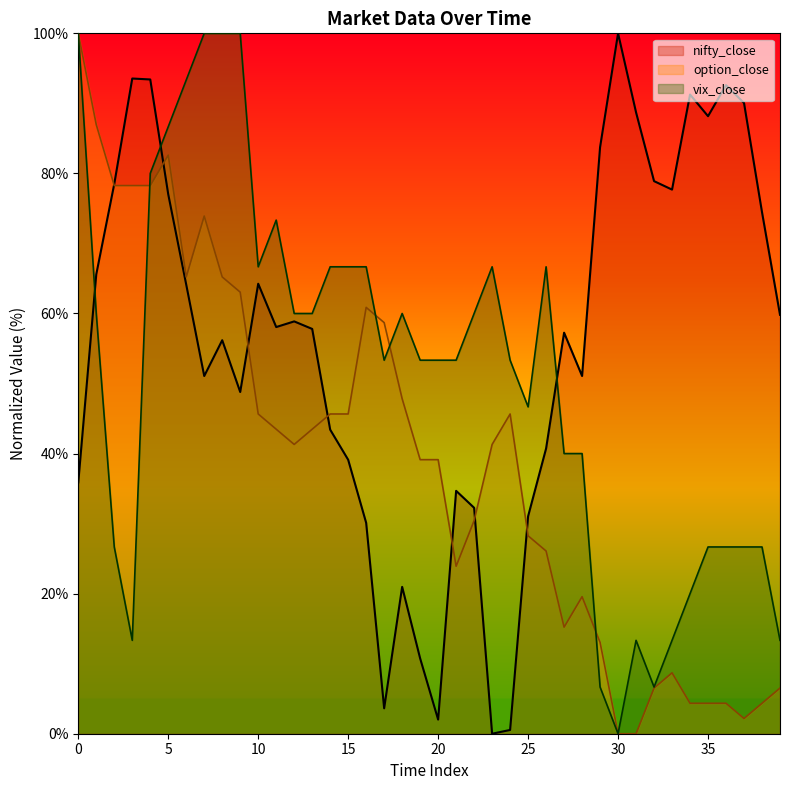

Is it true that nifty_close equals 43.4 at 22?

False